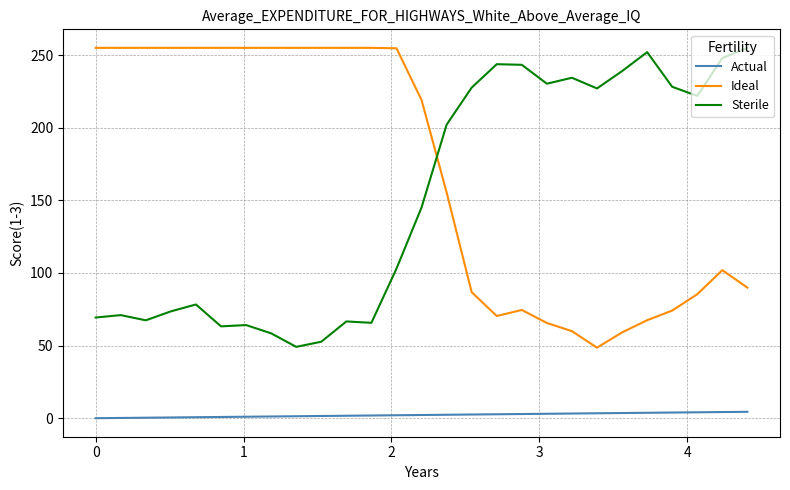

How many values in the Ideal series are below 219?

13